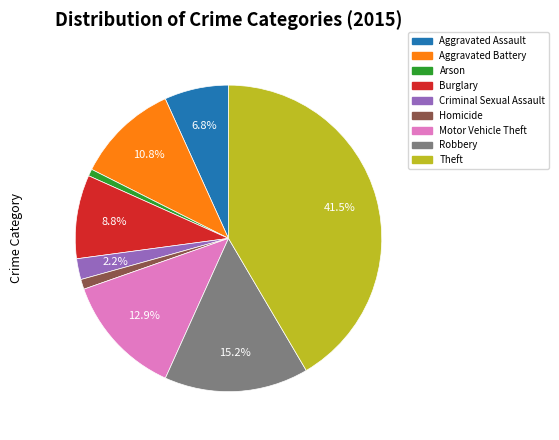

Do Burglary and Criminal Sexual Assault together represent more than half of the pie?

No